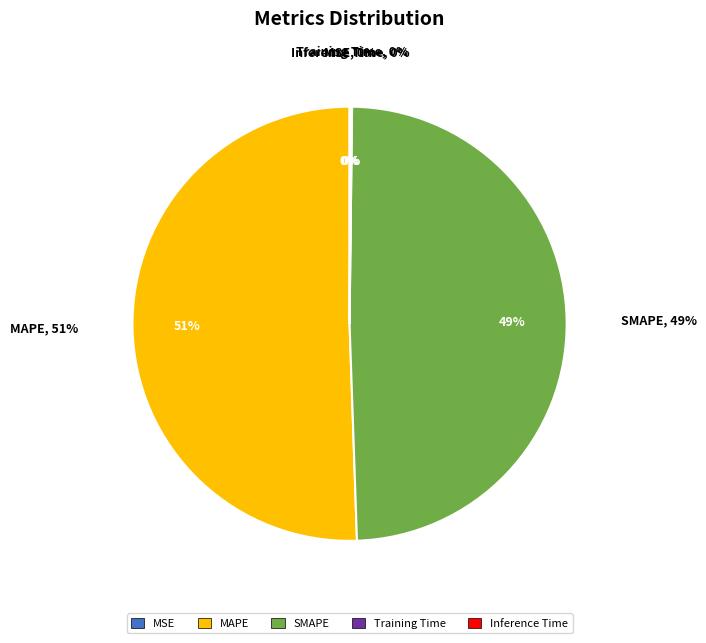

Rank the categories by value from lowest to highest.

MSE, Training Time, Inference Time, SMAPE, MAPE